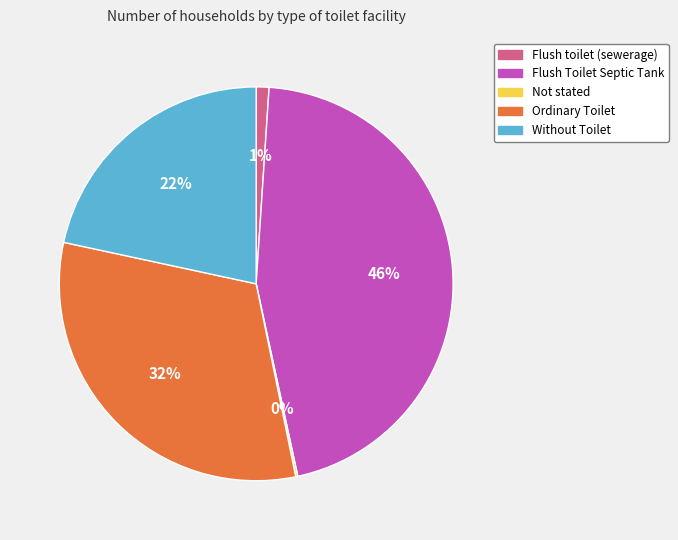

What percentage is the Ordinary Toilet slice, to the nearest percent?

32%